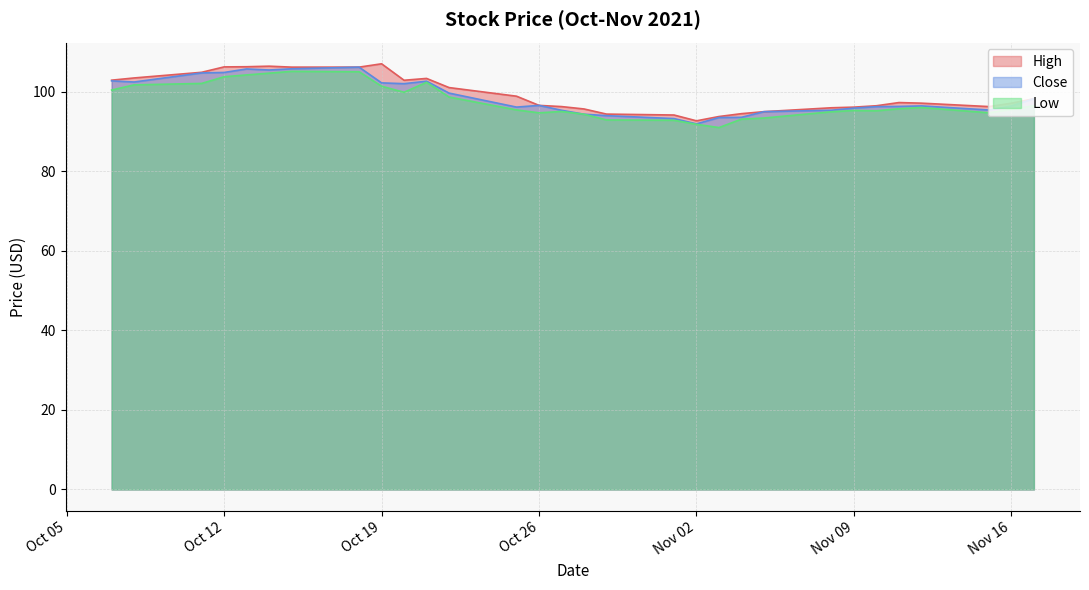

Which category has the lowest value in the High series?

Nov 02